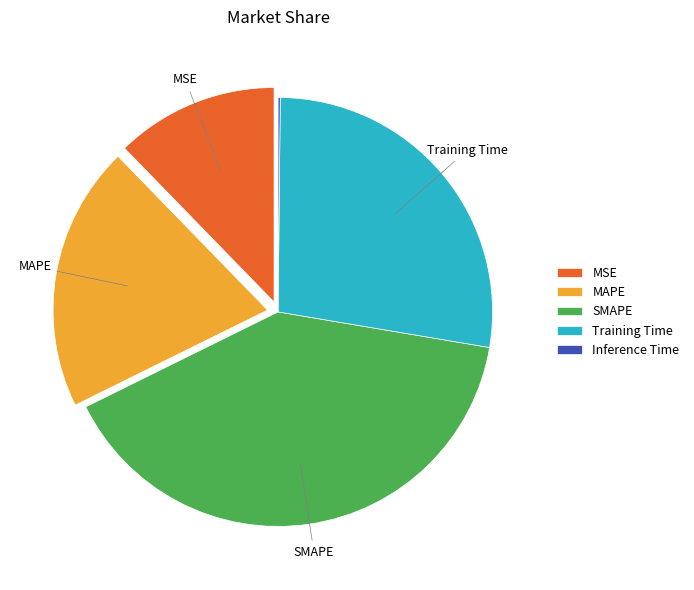

Is there a majority slice in this chart?

No